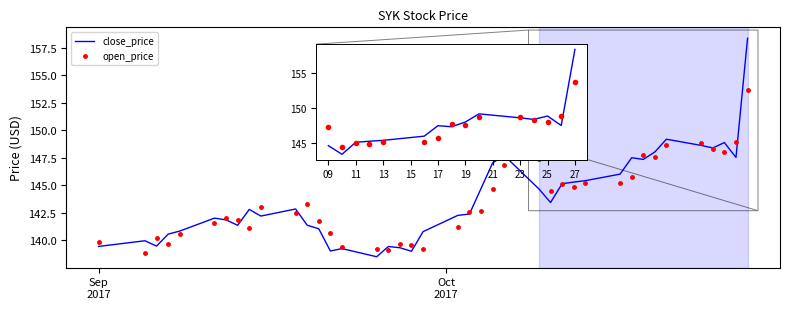

Which series has the widest spread of values?

close_price